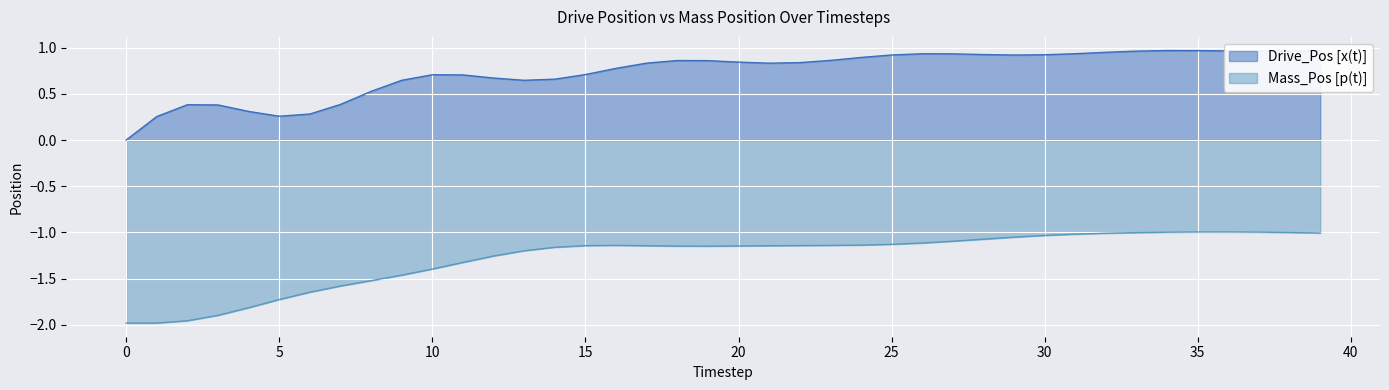

List the labels in order of Mass_Pos [p(t)] value, largest first.

36, 35, 37, 34, 38, 33, 39, 32, 31, 30, 29, 28, 27, 26, 25, 24, 16, 23, 22, 15, 17, 21, 20, 18, 19, 14, 13, 12, 11, 10, 9, 8, 7, 6, 5, 4, 3, 2, 0, 1